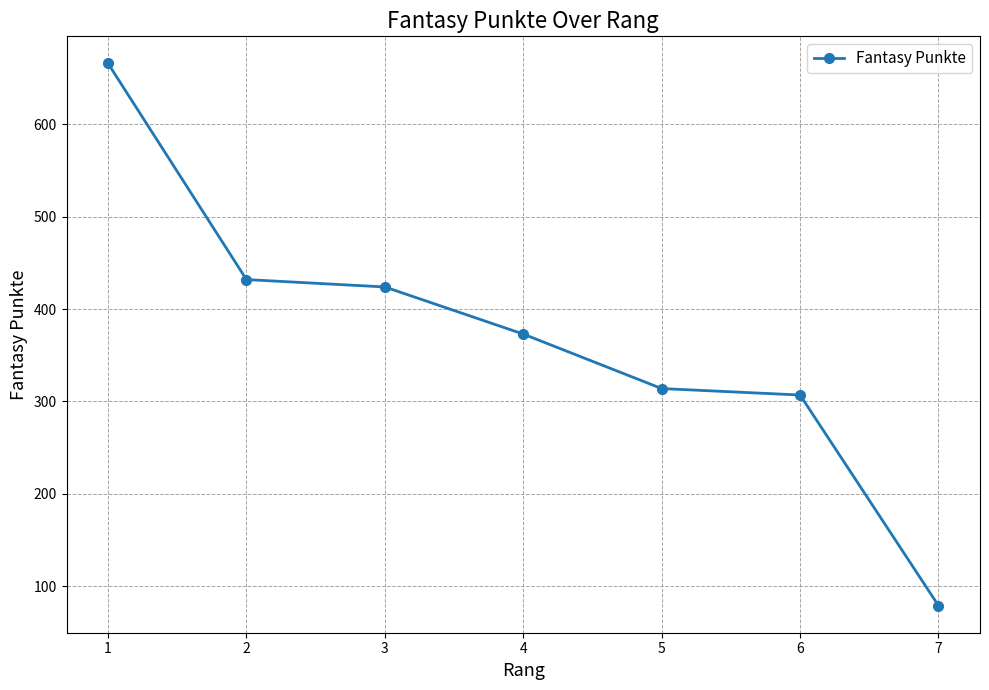

What value does the data have at 5, to the nearest 100?

300